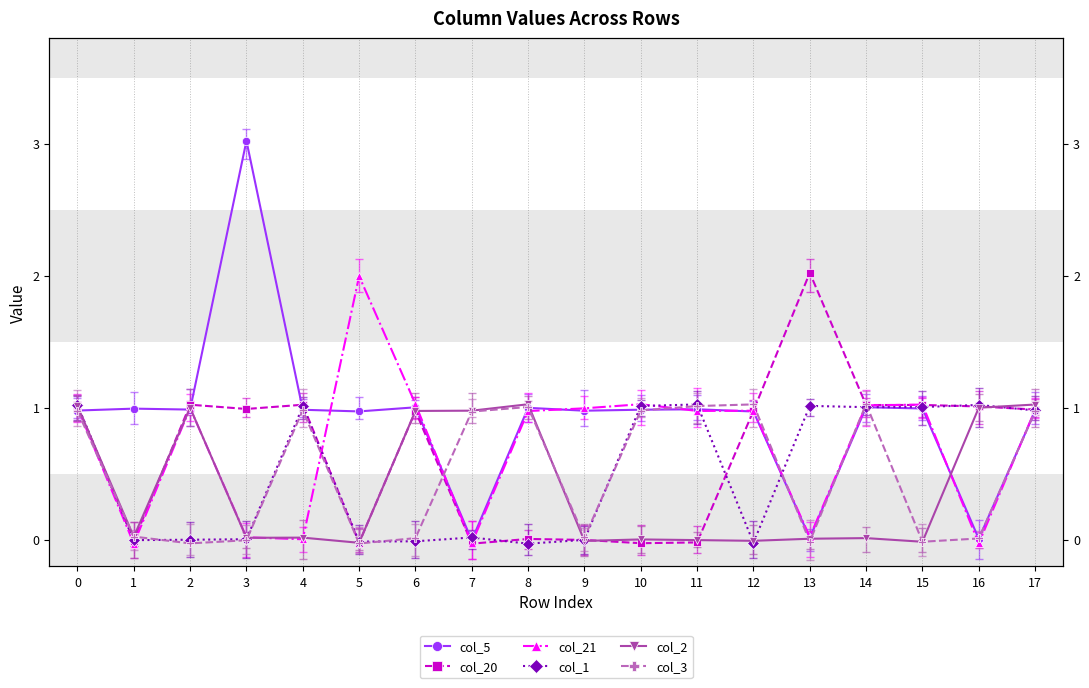

At which category does the chart reach its peak across all series?

3